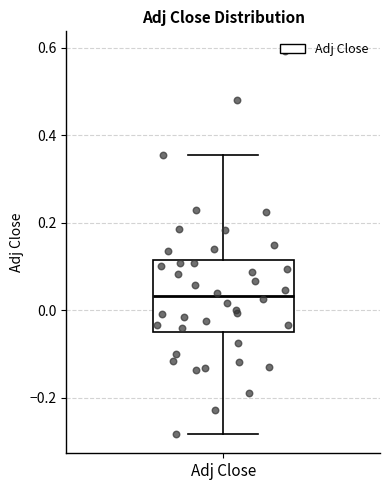

Transcribe this box plot: give where the median line is, the range the box spans, and where the two whiskers end, as read against the y-axis. The values are not printed on the chart, so give them approximately, as read against the axis.

median 0.04, box -0.04 to 0.12, whiskers -0.28 to 0.36